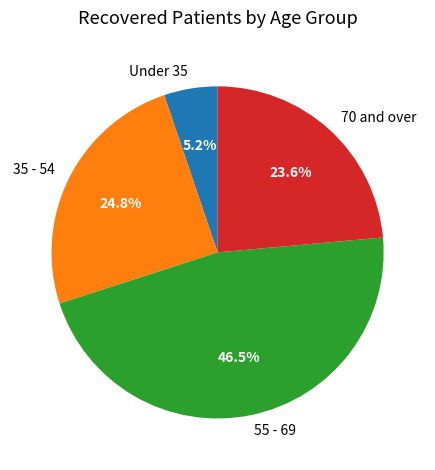

Is the sum of 35 - 54 and 70 and over greater than half?

No